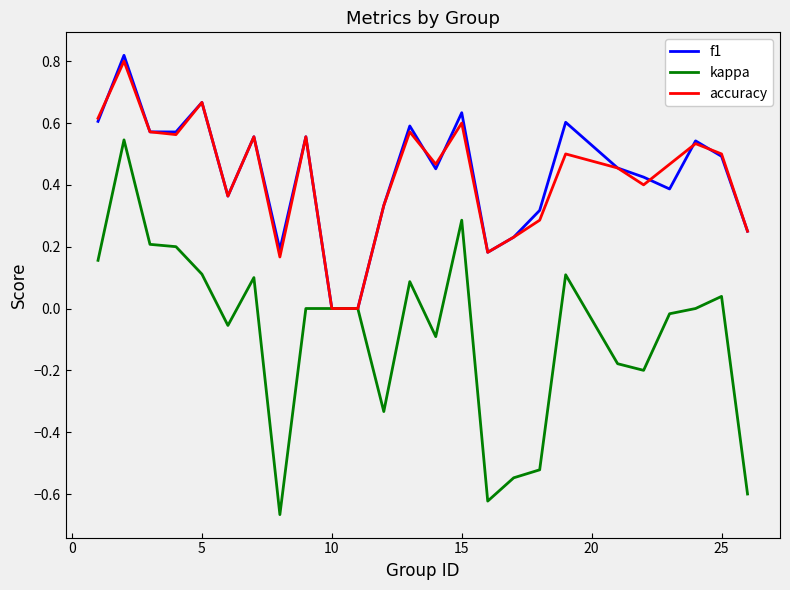

The f1 series shows 0.5 at 25. True or false?

True